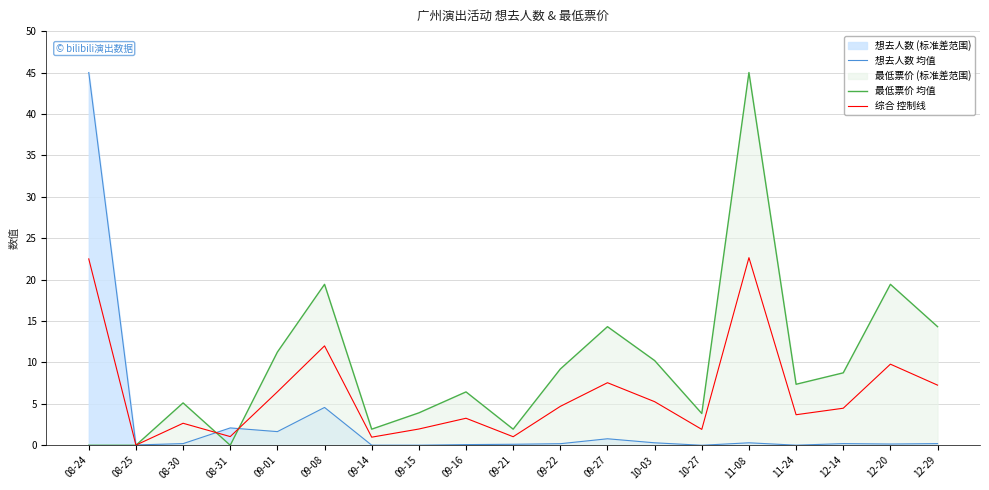

How many data points does each series have?

19